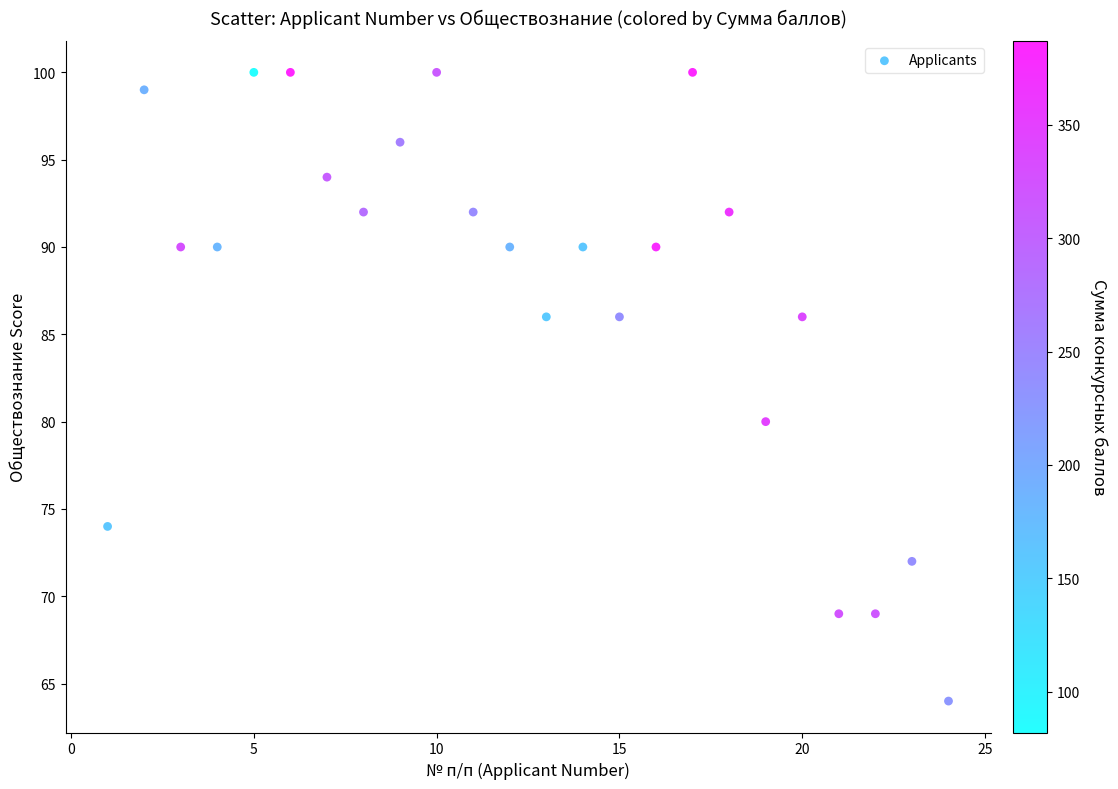

What Y value in the scatter plot is closest to 82?

80